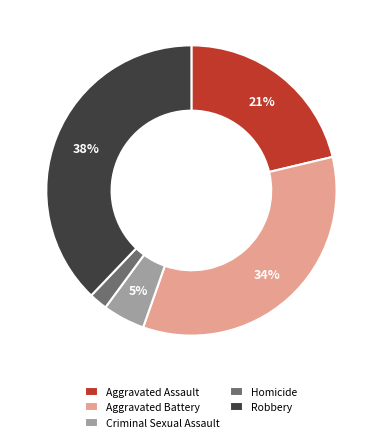

Is there a majority slice in this chart?

No